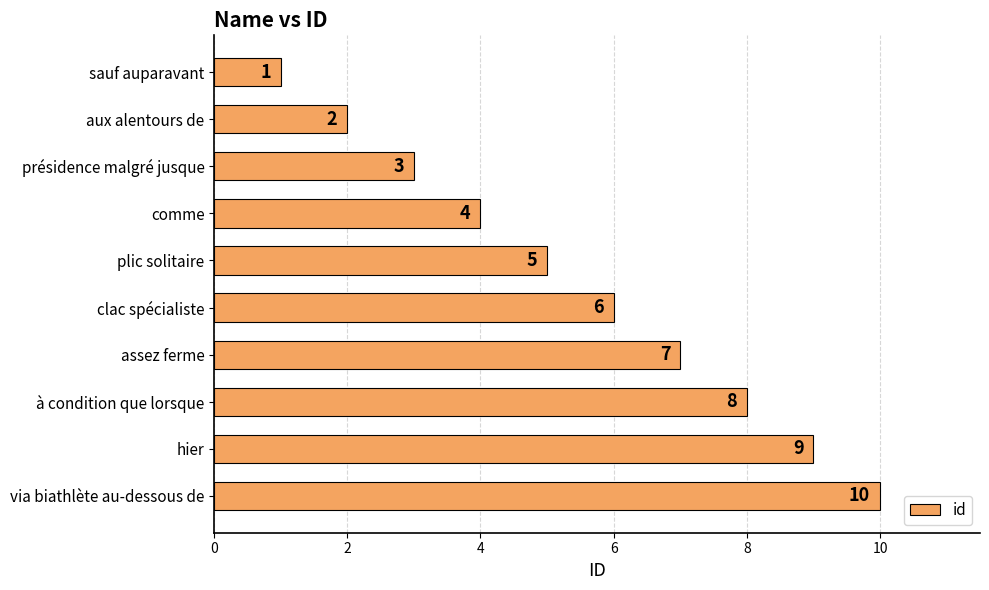

The chart shows a value of 14 at hier. True or false?

False